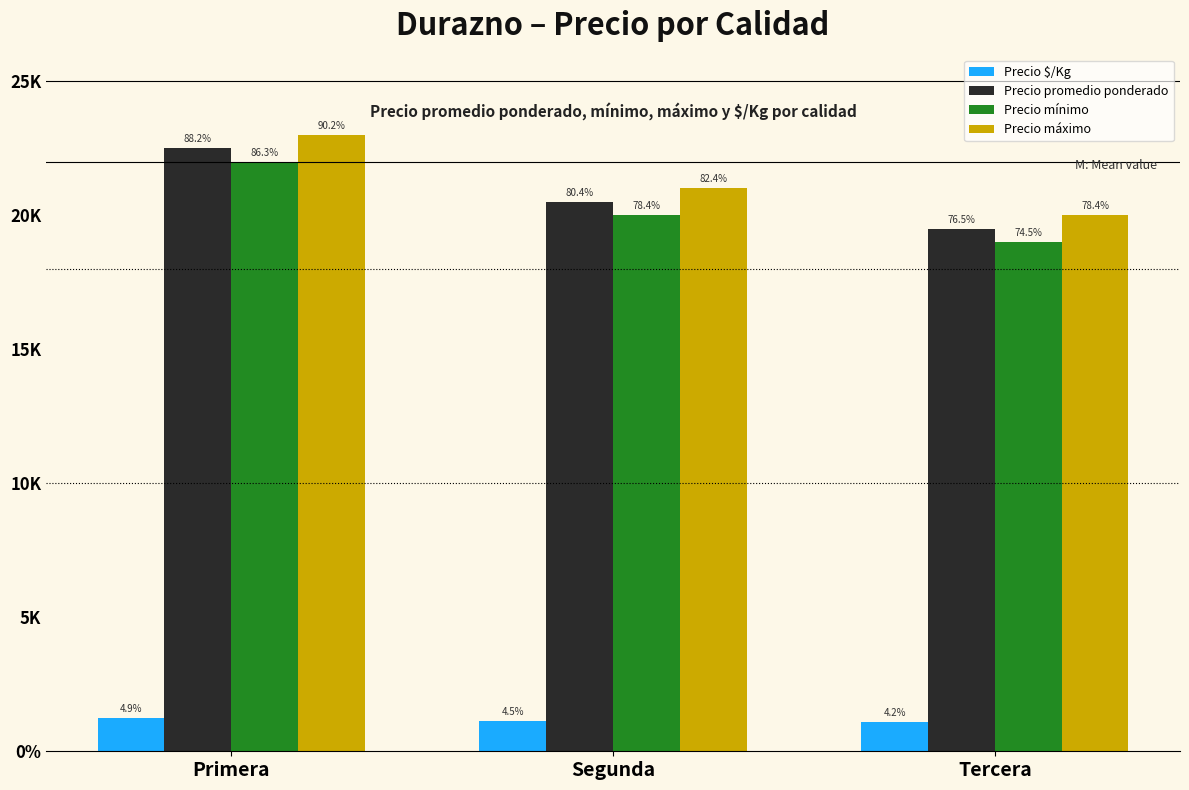

Between Primera and Segunda, which series saw the biggest shift?

Precio promedio ponderado